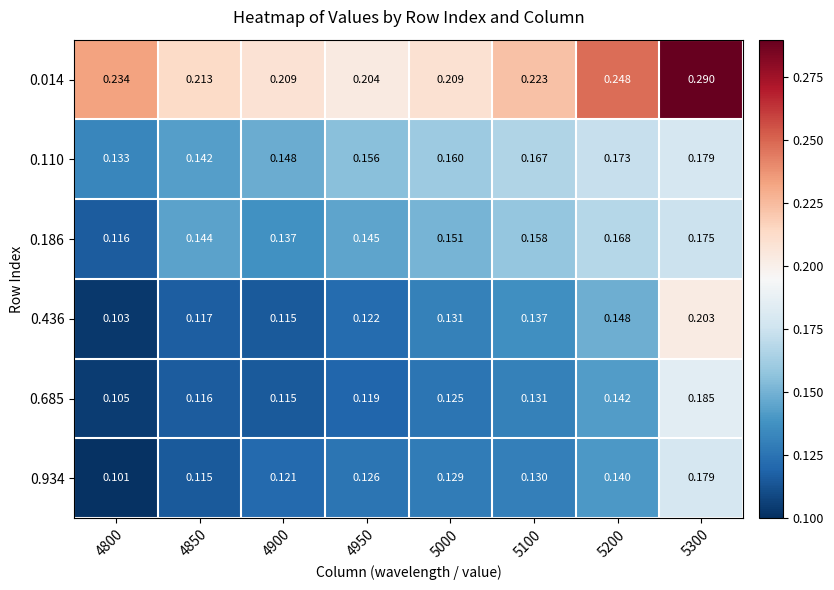

Count the number of data series in this chart.

6